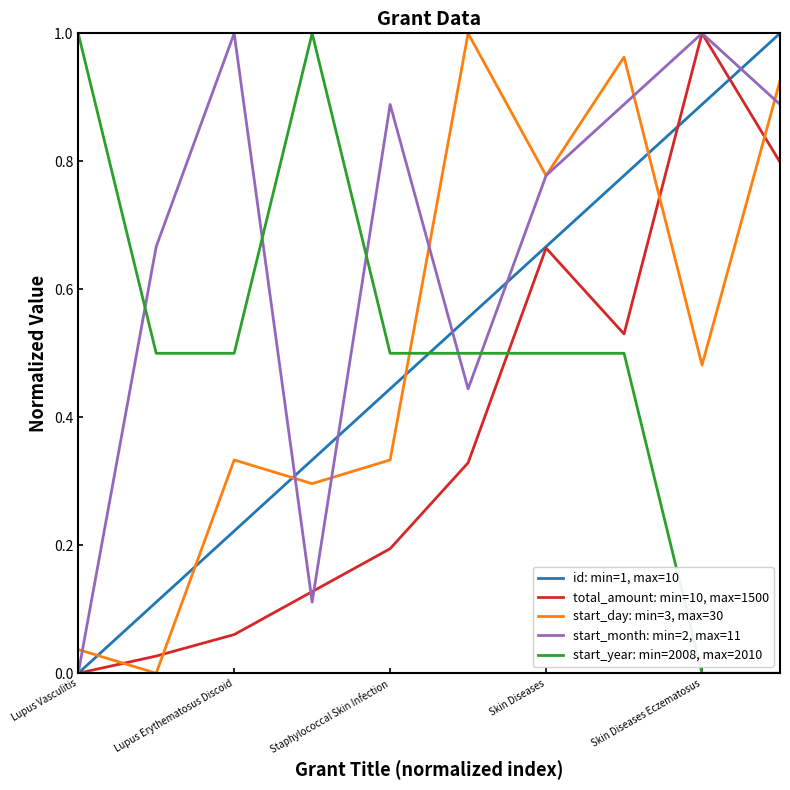

Which series ends up on top after the final intersection of id: min=1, max=10 and start_year: min=2008, max=2010?

id: min=1, max=10